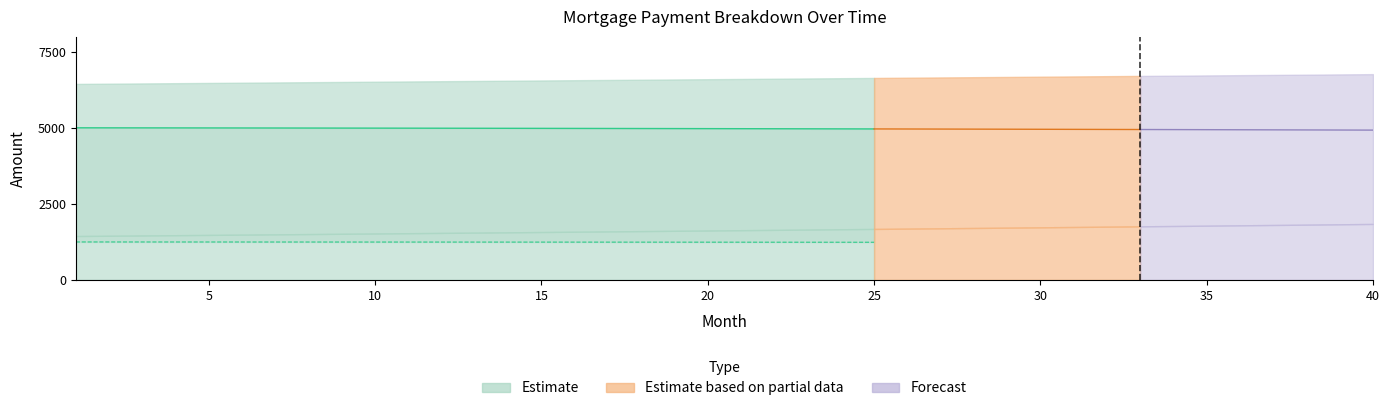

At which label does interest reach its minimum?

40